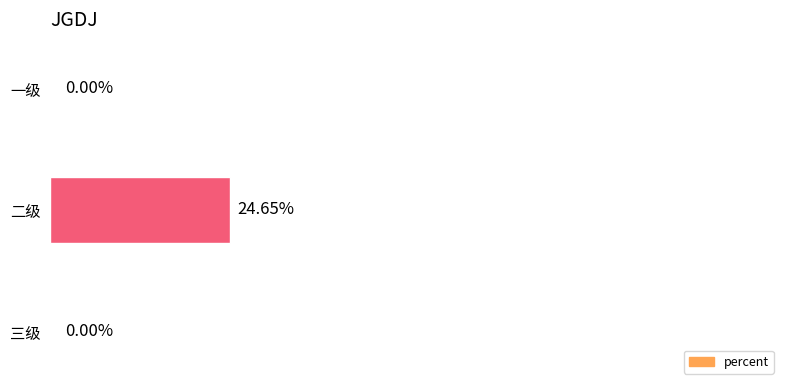

Are the bars horizontal?

Yes